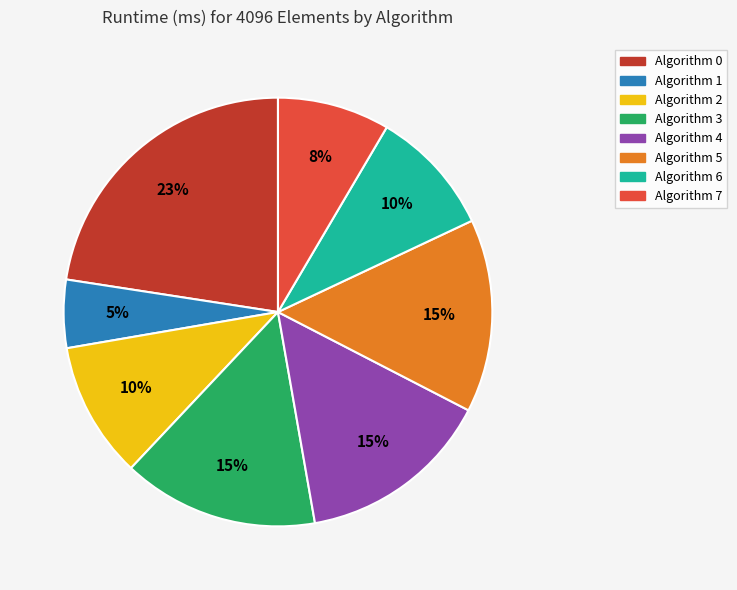

Which category has the smallest portion of the pie?

Algorithm 1